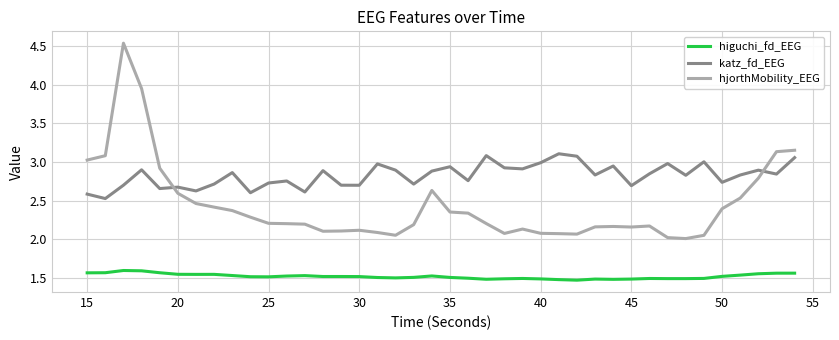

True or false: hjorthMobility_EEG and higuchi_fd_EEG cross at least once.

False